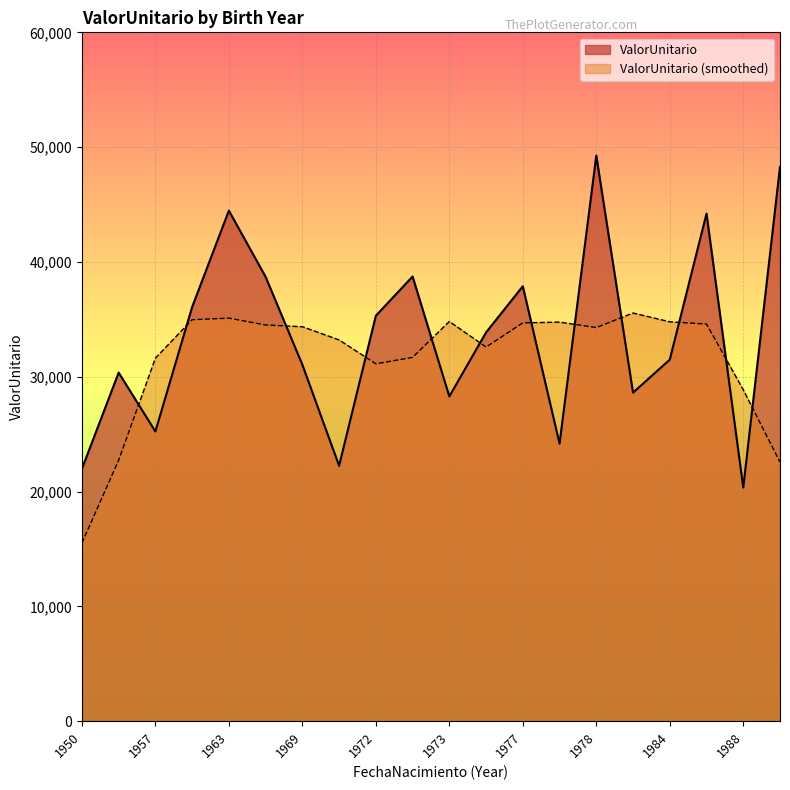

The chart shows a value of 27544.3 at 1988. True or false?

False